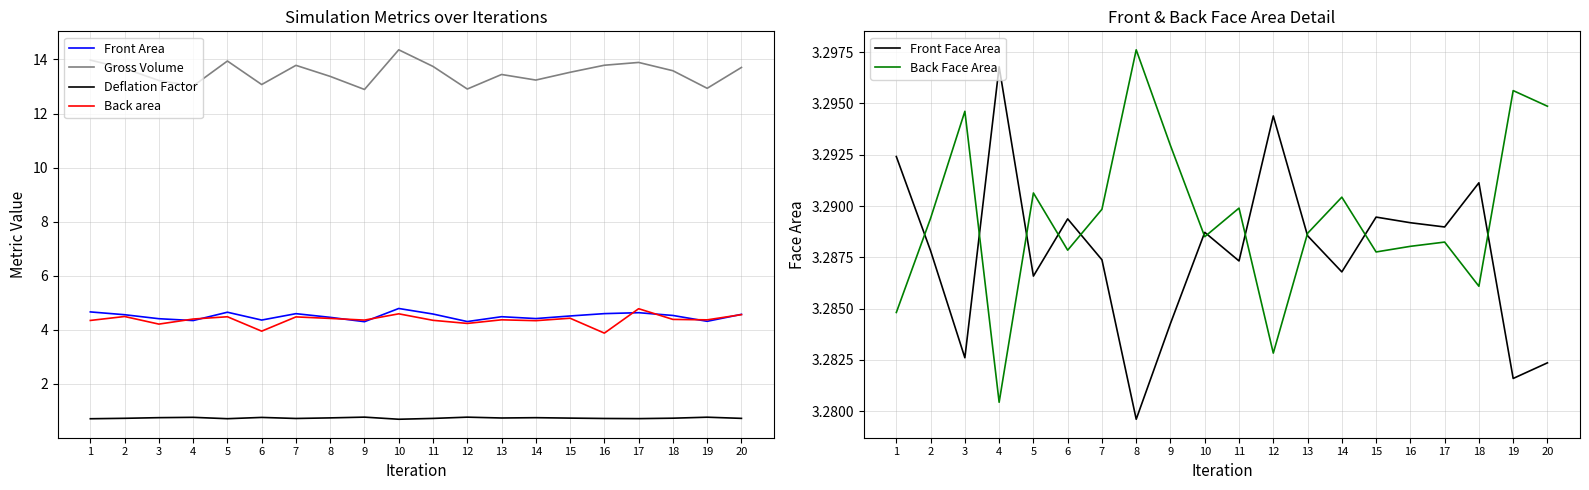

How many values in the Gross Volume series exceed 13?

17